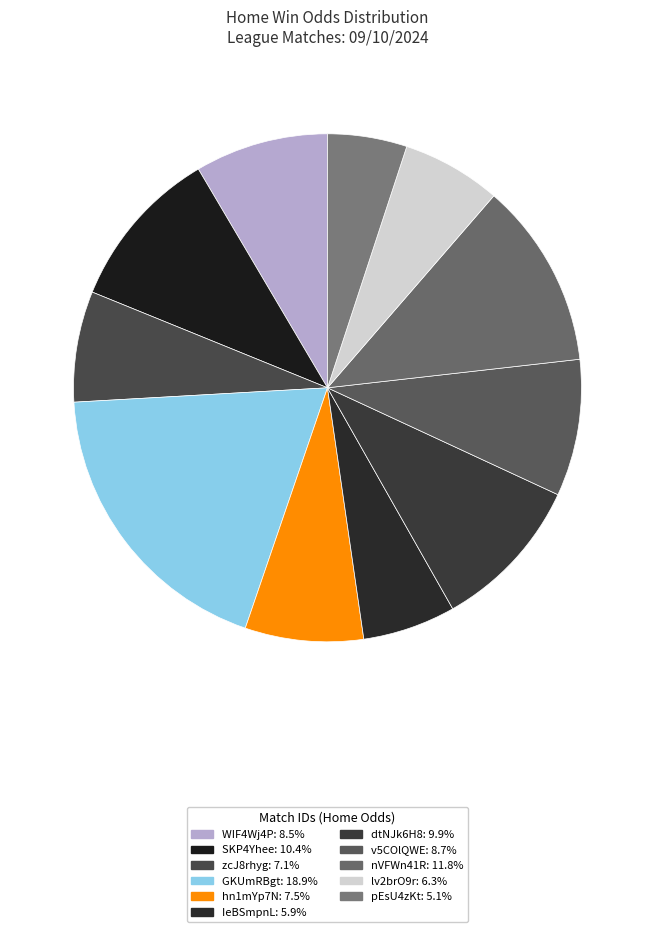

Which slice is the smallest?

pEsU4zKt